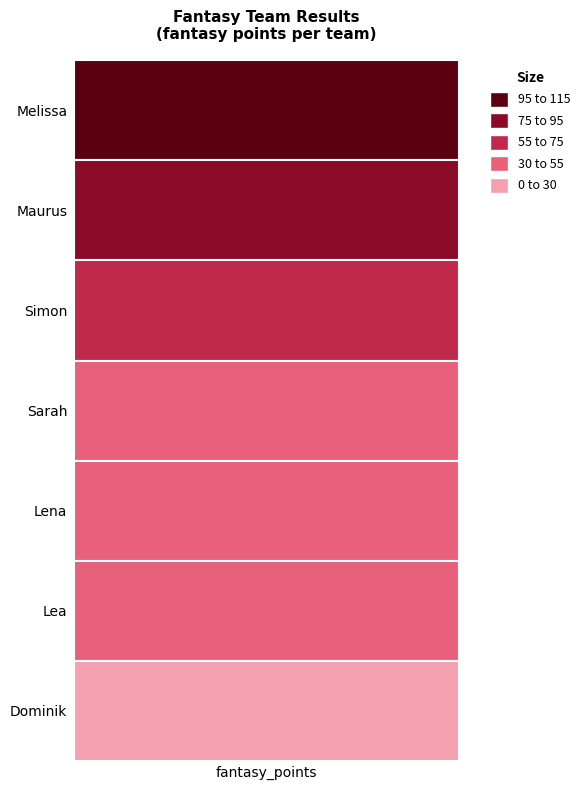

Reading left to right, list all the values displayed in this chart.

Melissa=113	Maurus=88	Simon=70	Sarah=44	Lena=41	Lea=35	Dominik=15